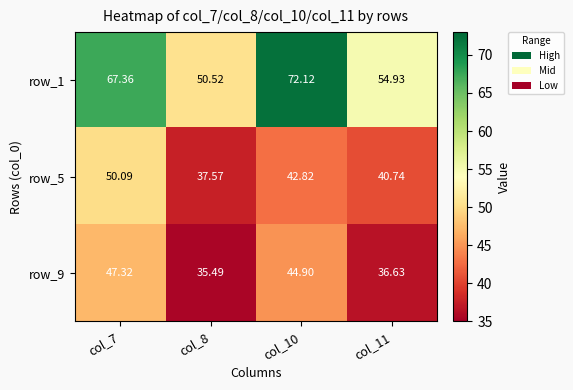

What is the difference between the second highest and second lowest values in the row_1 series?

12.4